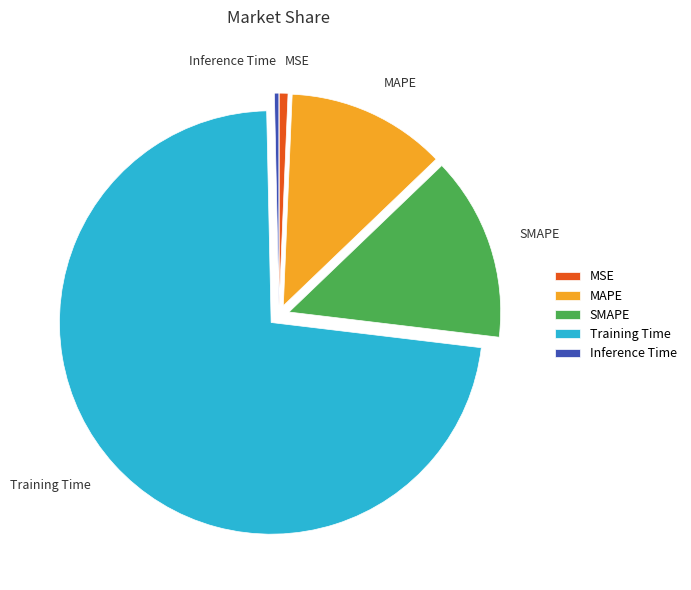

Count the number of slices in the pie.

5